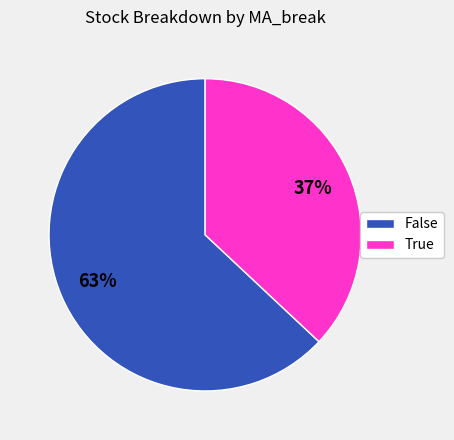

Is there a majority slice in this chart?

Yes